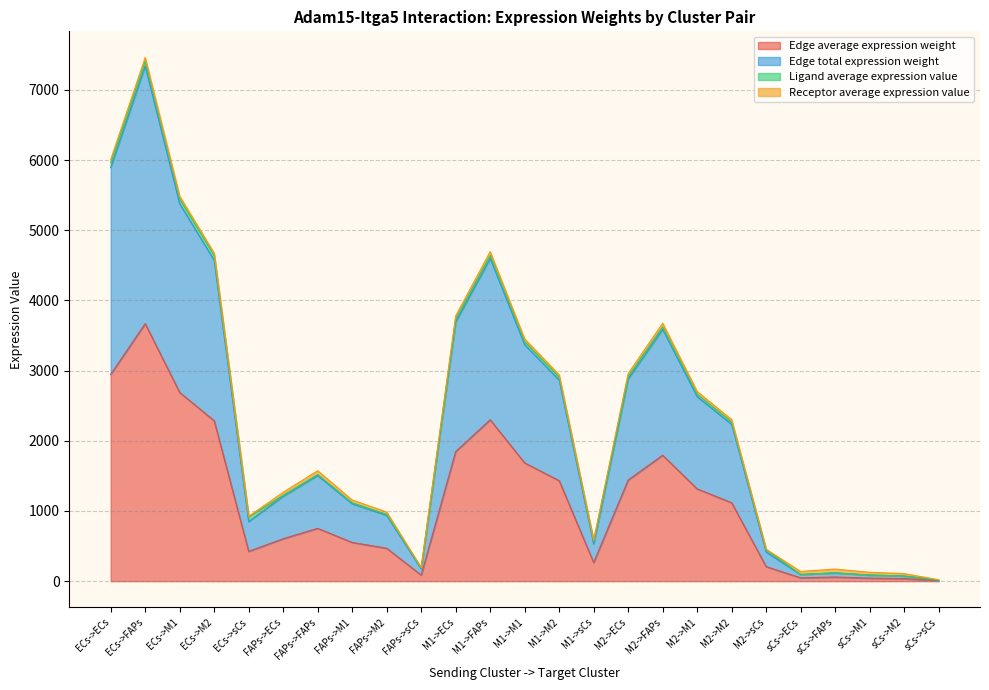

What is the lowest value of the Edge total expression weight series?

13.6